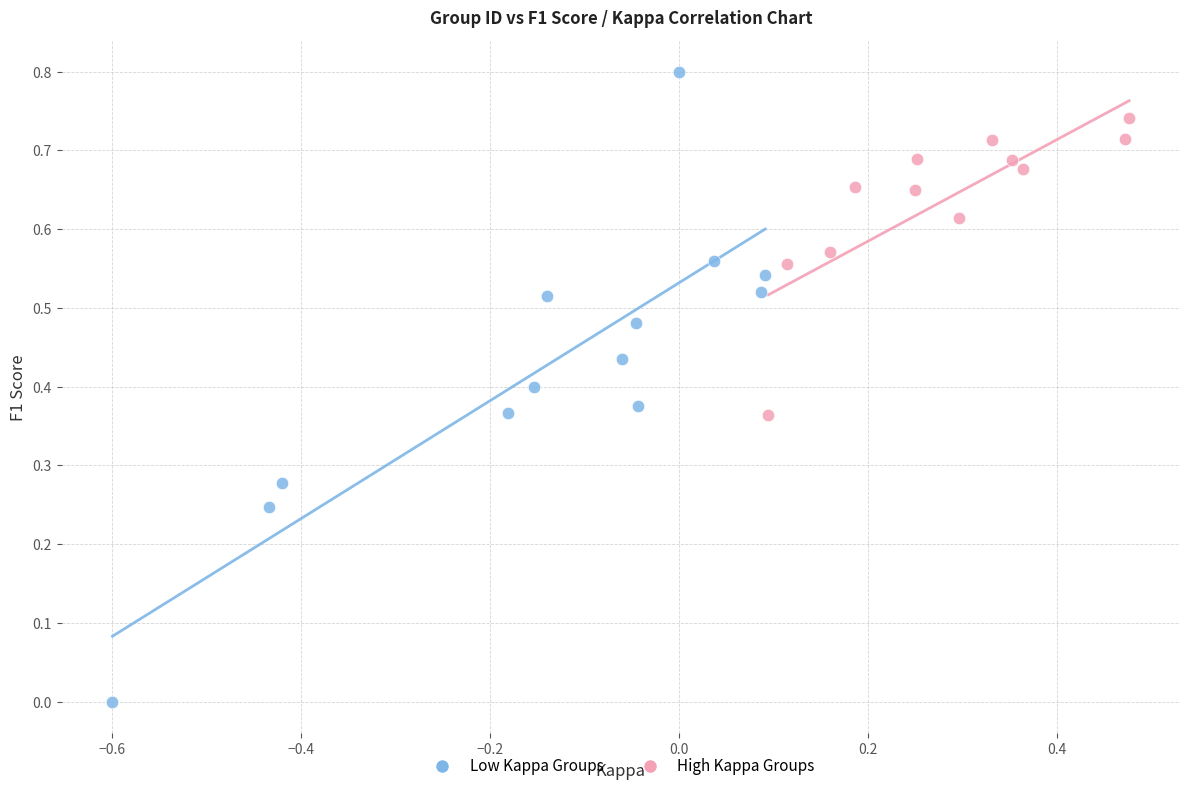

Which series contains the highest Y value?

Low Kappa Groups